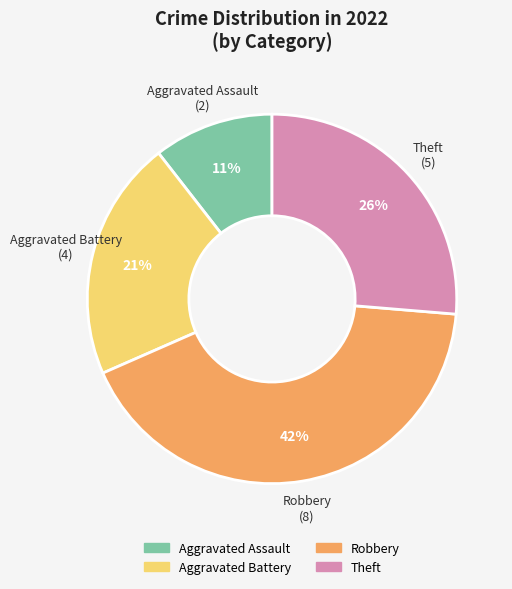

How many slices are in this pie chart?

4